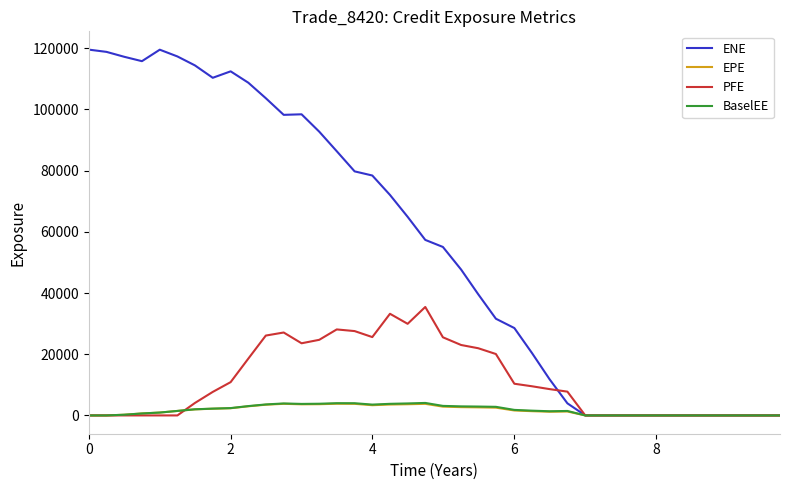

Which series has the widest spread of values?

ENE